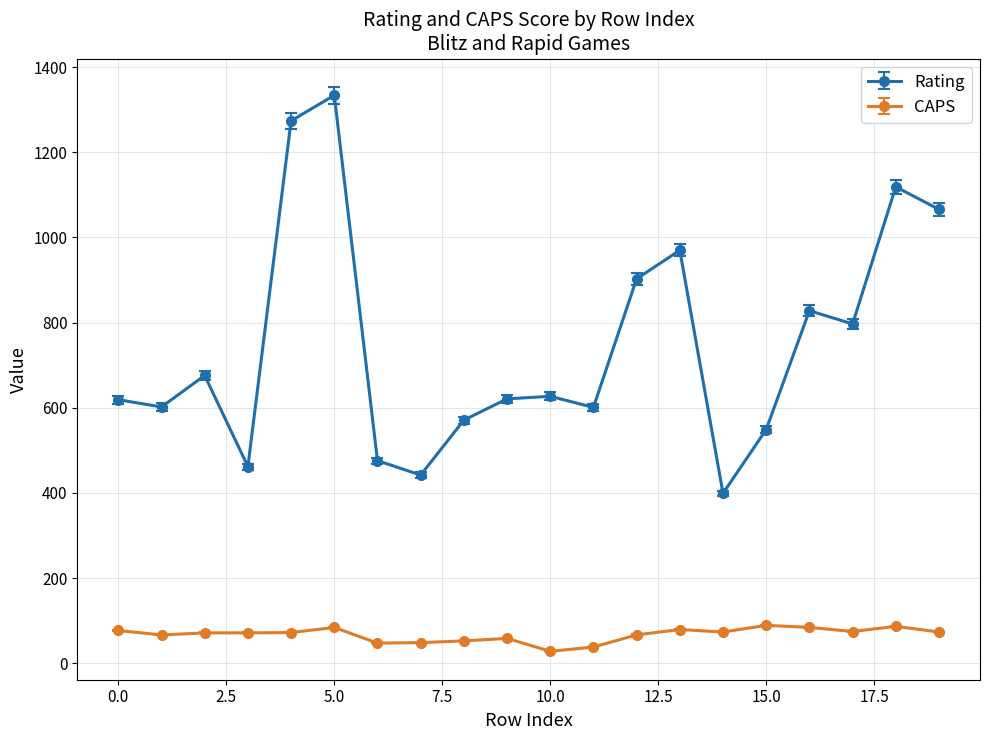

True or false: Rating and CAPS intersect in this chart.

False